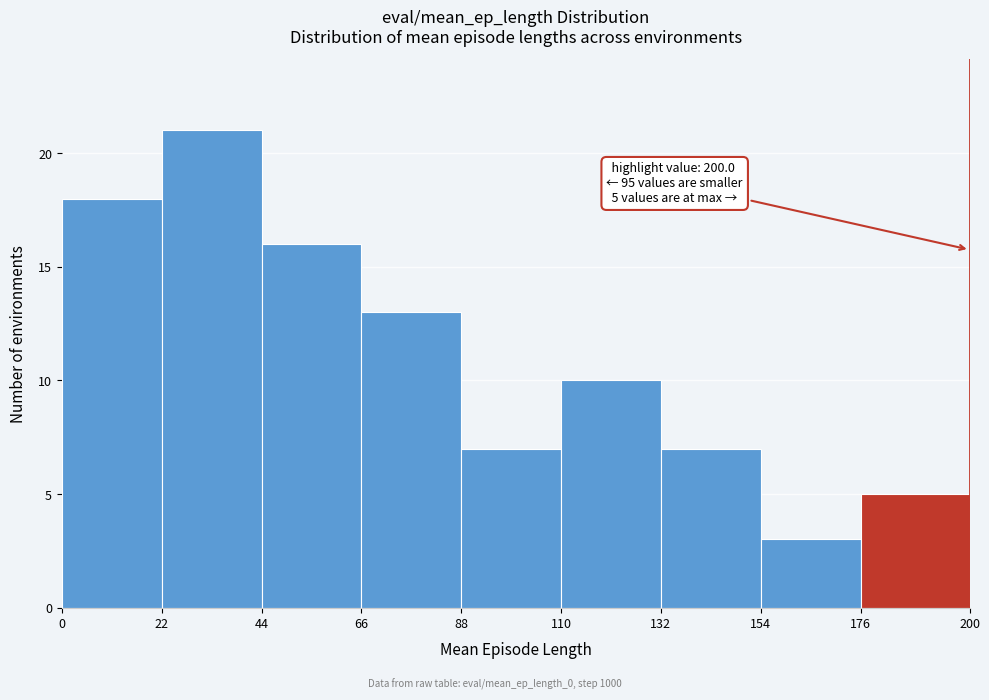

Over which range of the x-axis is the bar tallest?

22 to 44